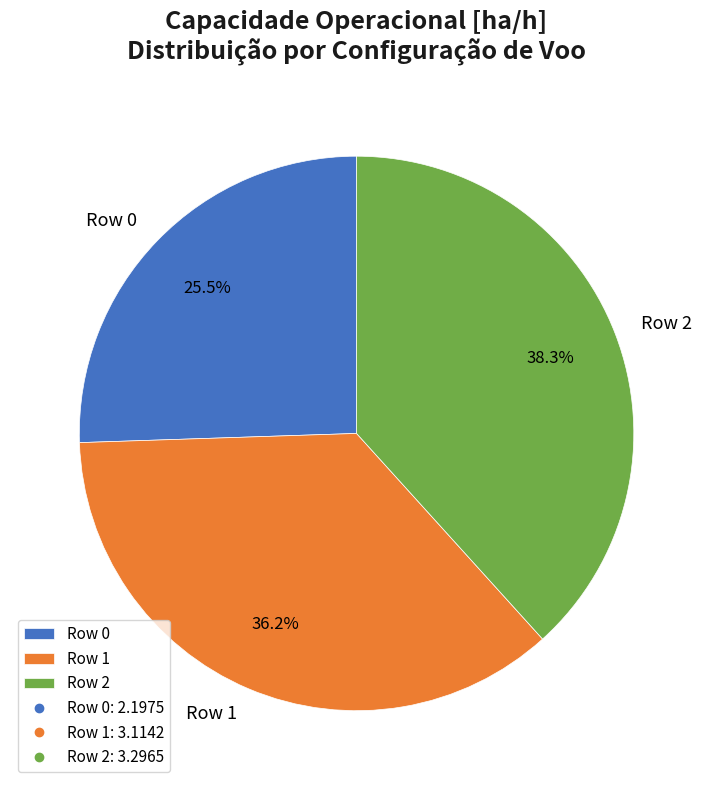

How many slices are in this pie chart?

3